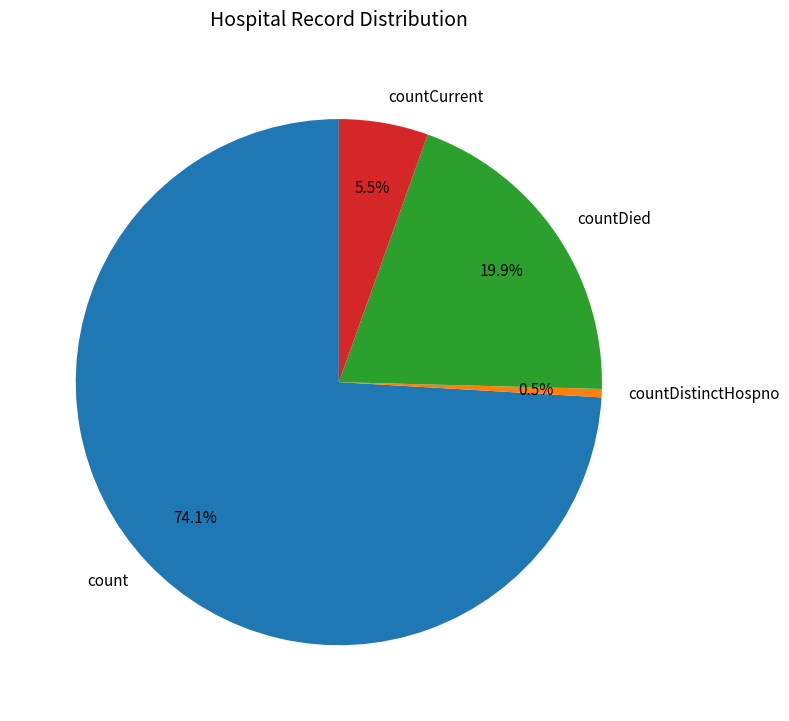

How much of the chart is everything except countDistinctHospno?

99.5%